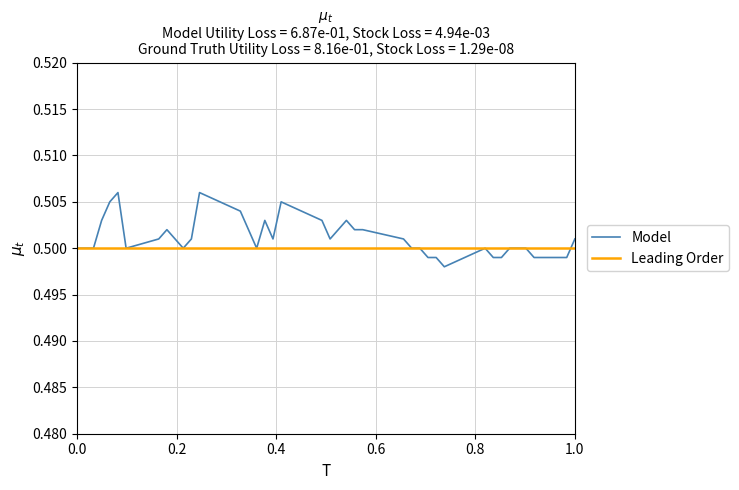

What is the average value?

0.5